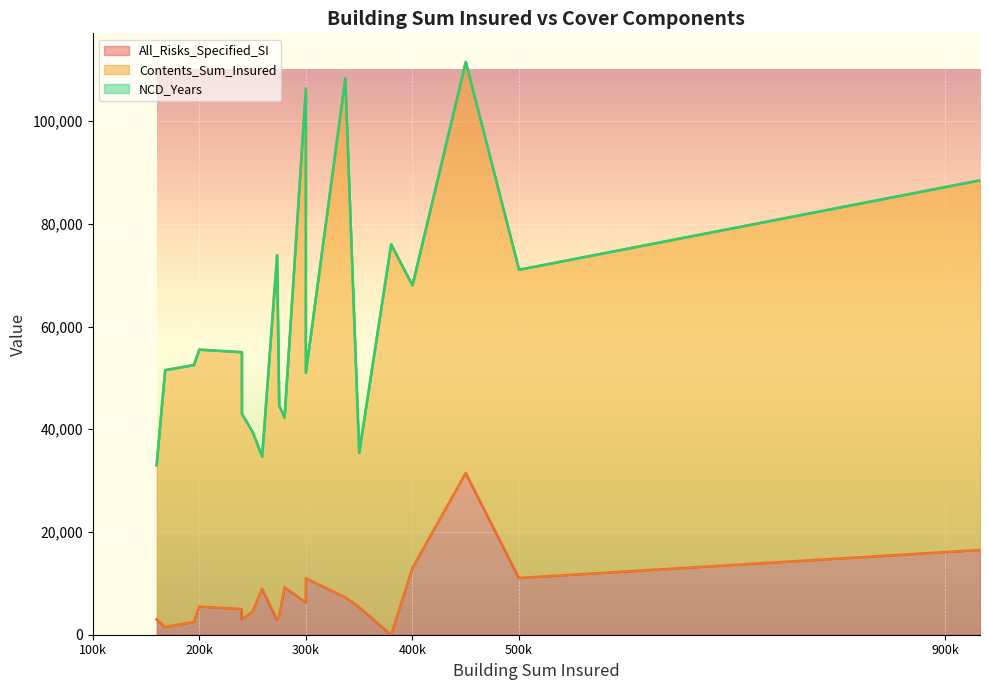

Is it true that NCD_Years equals 3 at 280000?

False